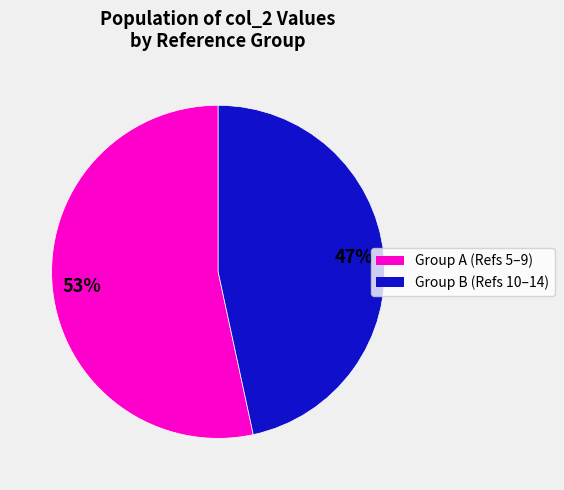

Rank the categories by value from lowest to highest.

Group B (Refs 10–14), Group A (Refs 5–9)